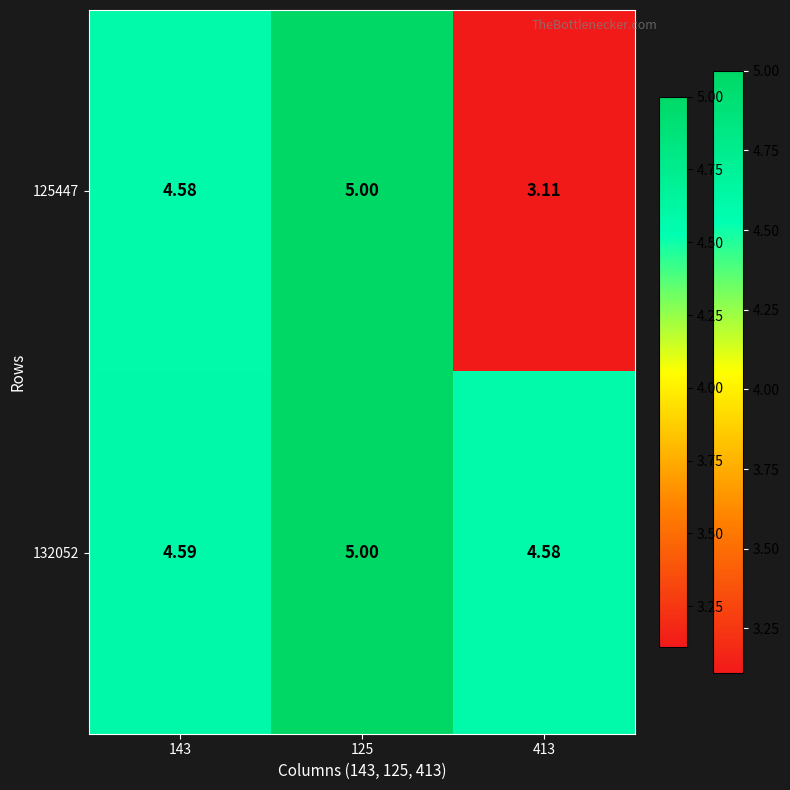

Reading left to right, extract all data points from this chart.

125447: 143=4.6	125=5.0	413=3.1
132052: 143=4.6	125=5.0	413=4.6